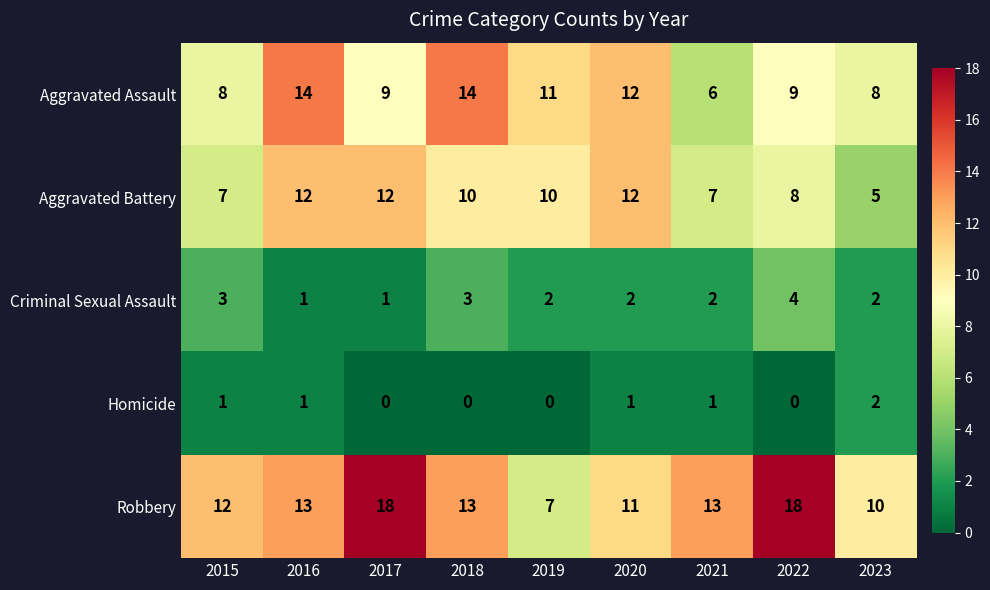

Which series has the widest spread of values?

Robbery